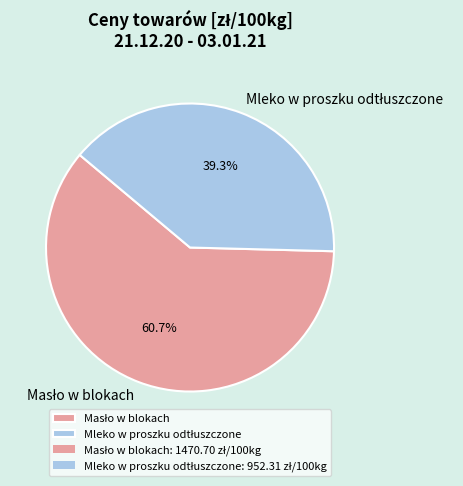

To the nearest percent, what is the average slice percentage?

50%